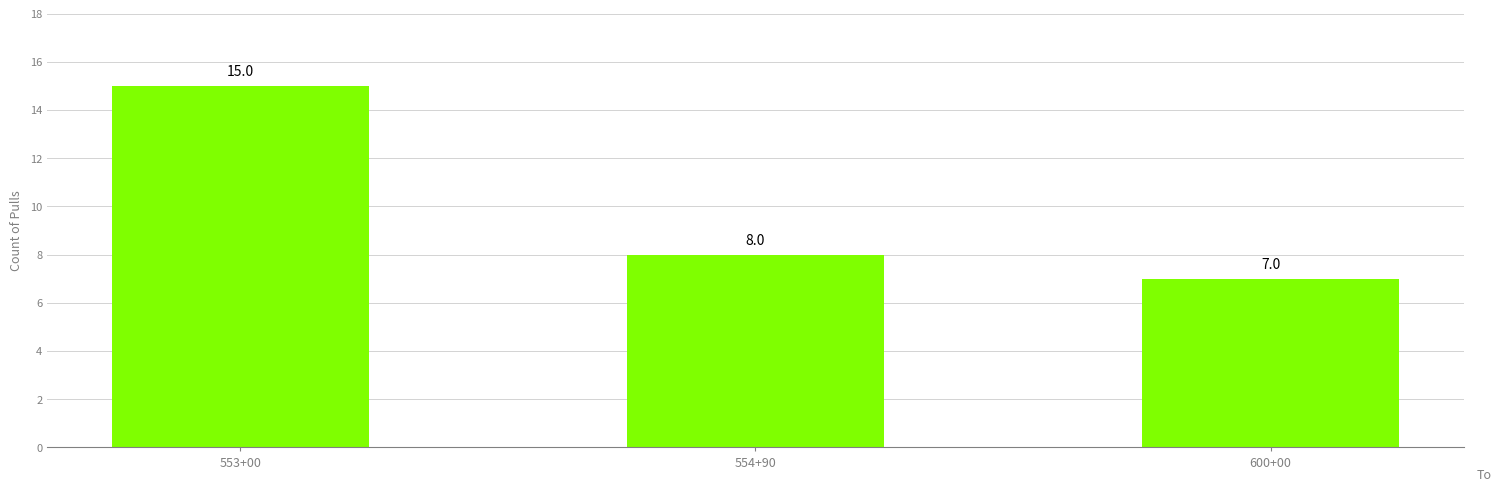

Count the values in the range 7 to 15.

3